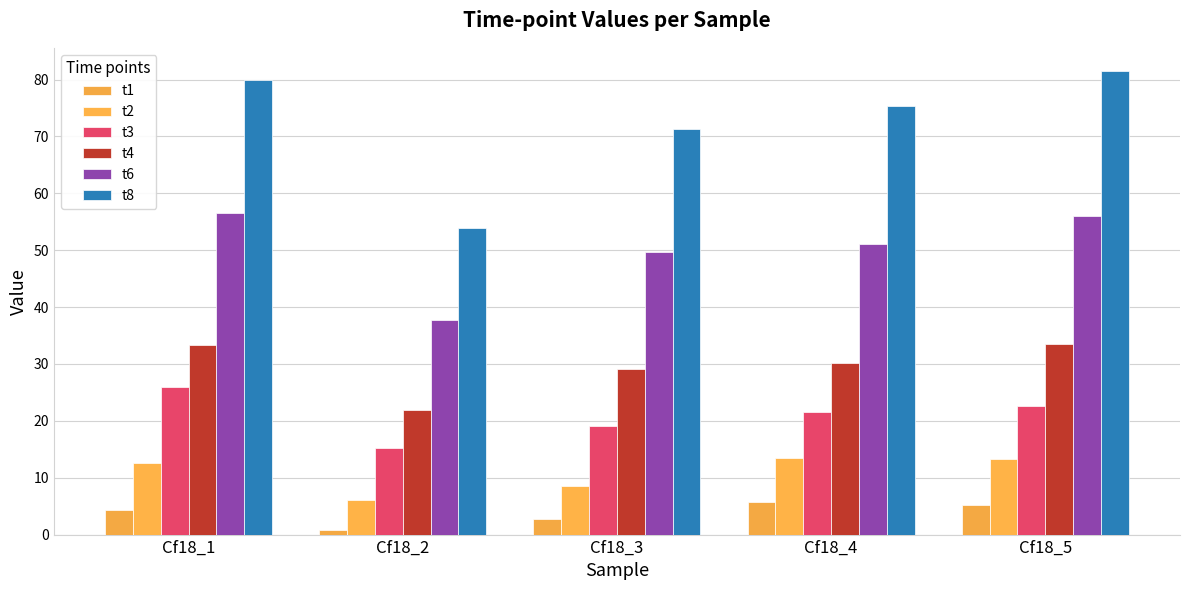

At which label does t3 reach its peak?

Cf18_1